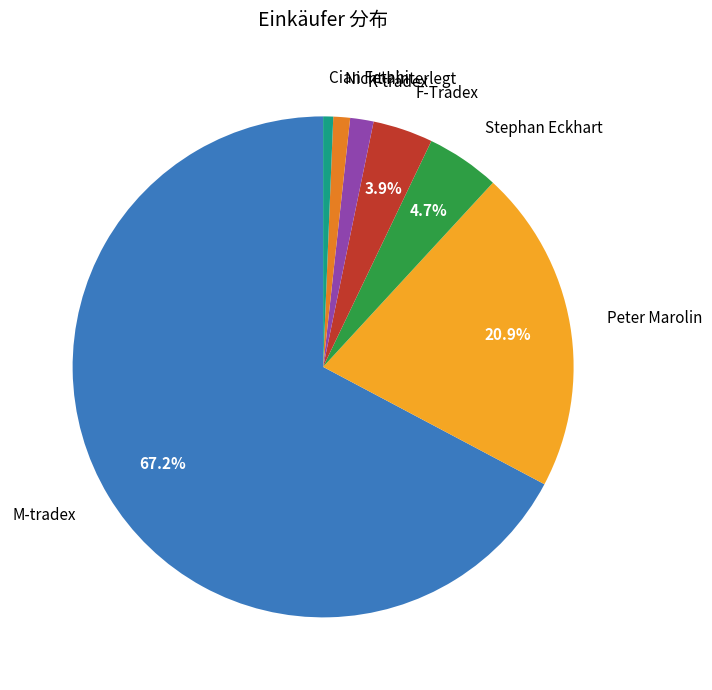

Does any single category account for the majority?

Yes